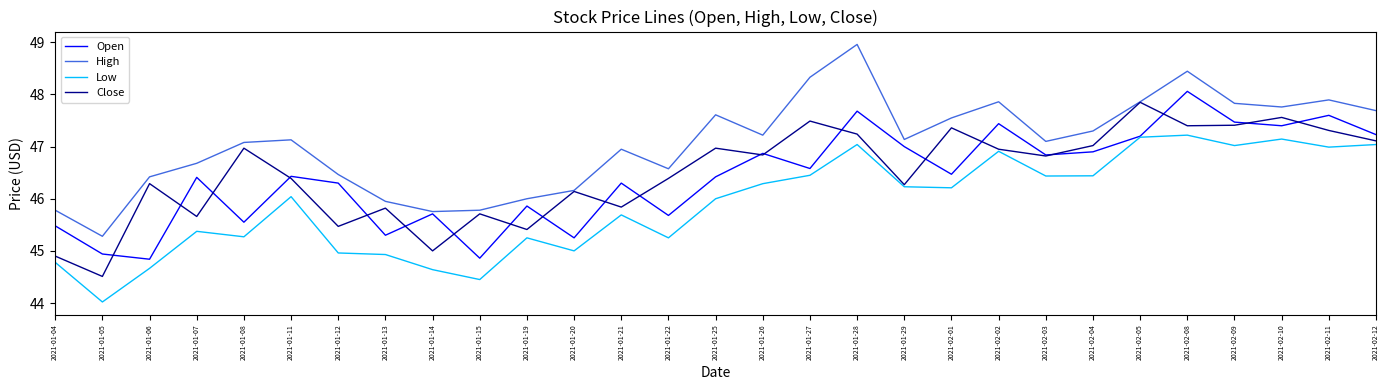

Rank the series at 2021-01-05 from highest to lowest value.

High, Open, Close, Low